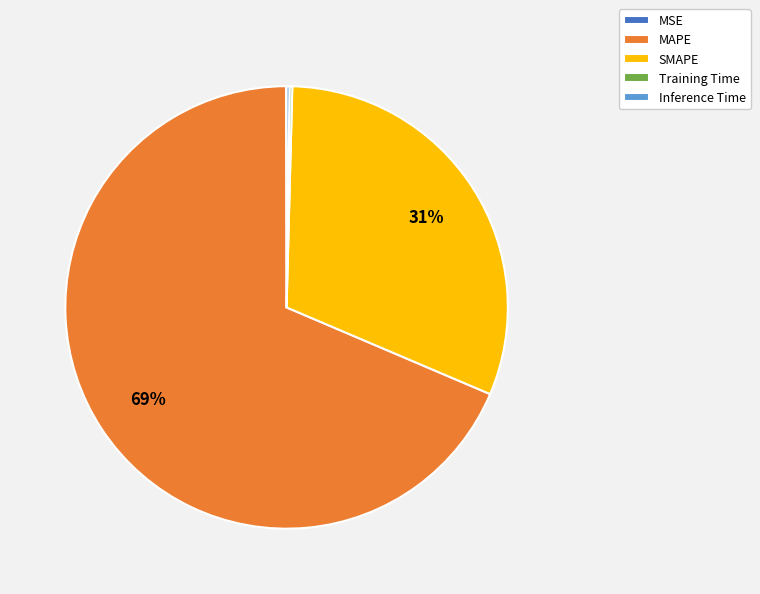

Which category accounts for the majority?

MAPE